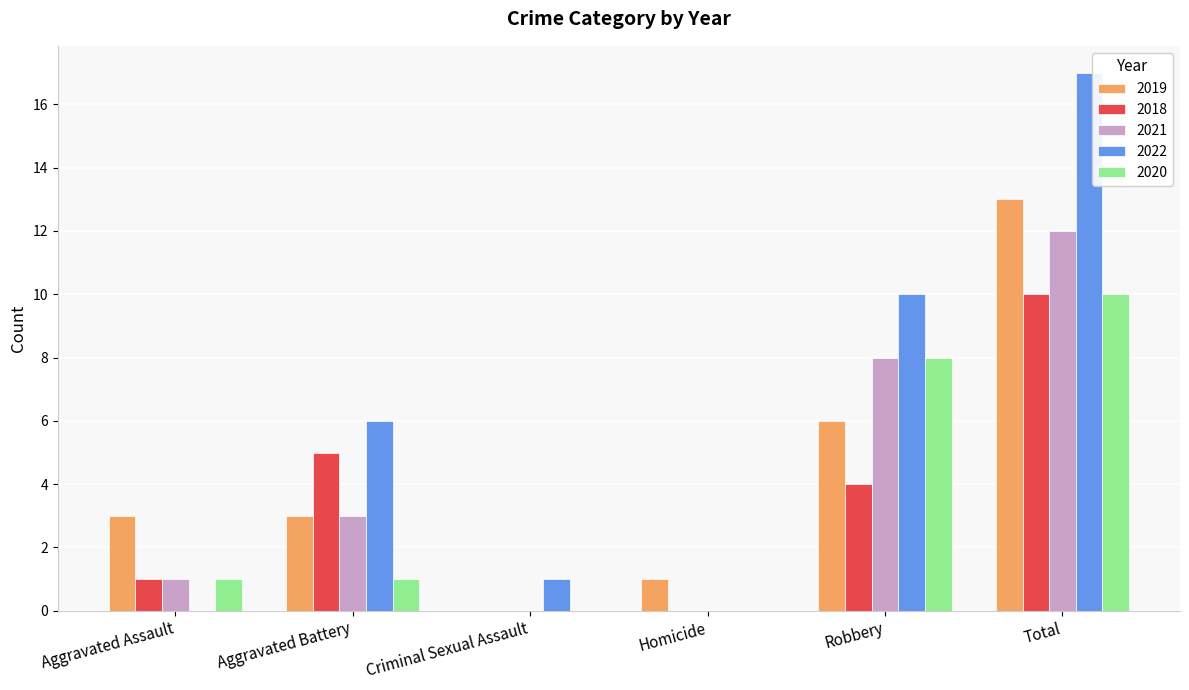

Is it true that 2018 equals 5 at Homicide?

False